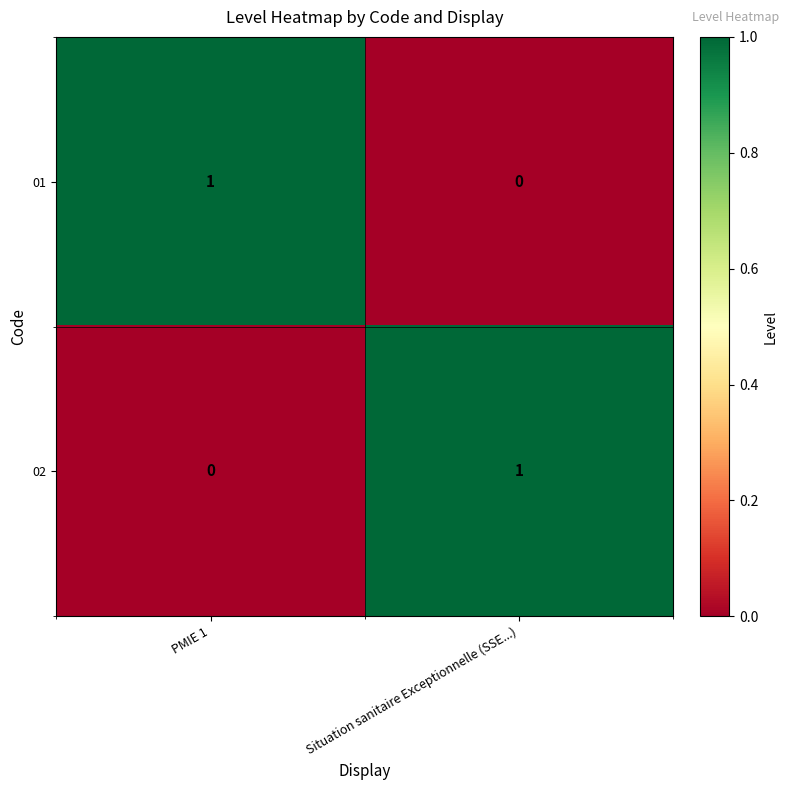

The 02 series shows 1 at Situation sanitaire Exceptionnelle (SSE...). True or false?

True